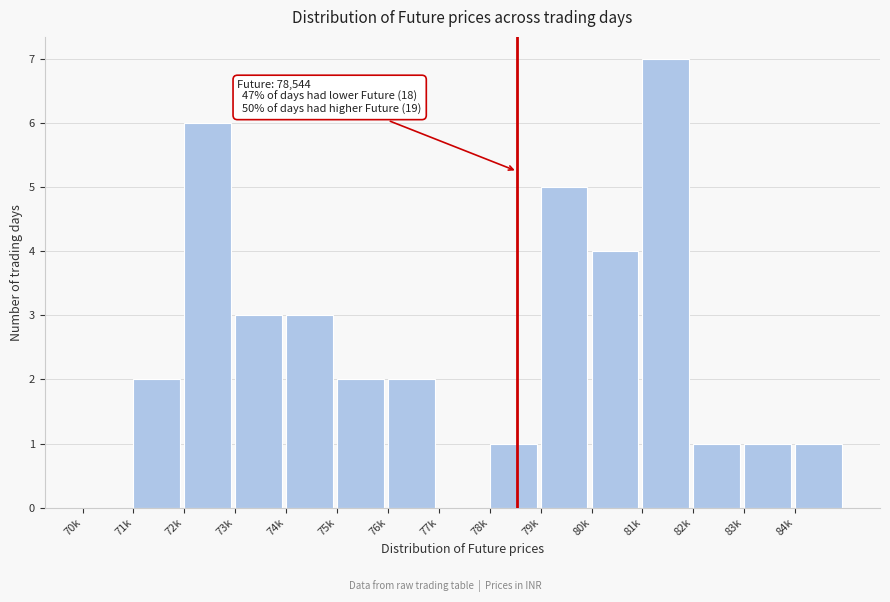

Reading right to left, what are all the values shown in this chart?

84k=1	83k=1	82k=1	81k=7	80k=4	79k=5	78k=1	77k=0	76k=2	75k=2	74k=3	73k=3	72k=6	71k=2	70k=0